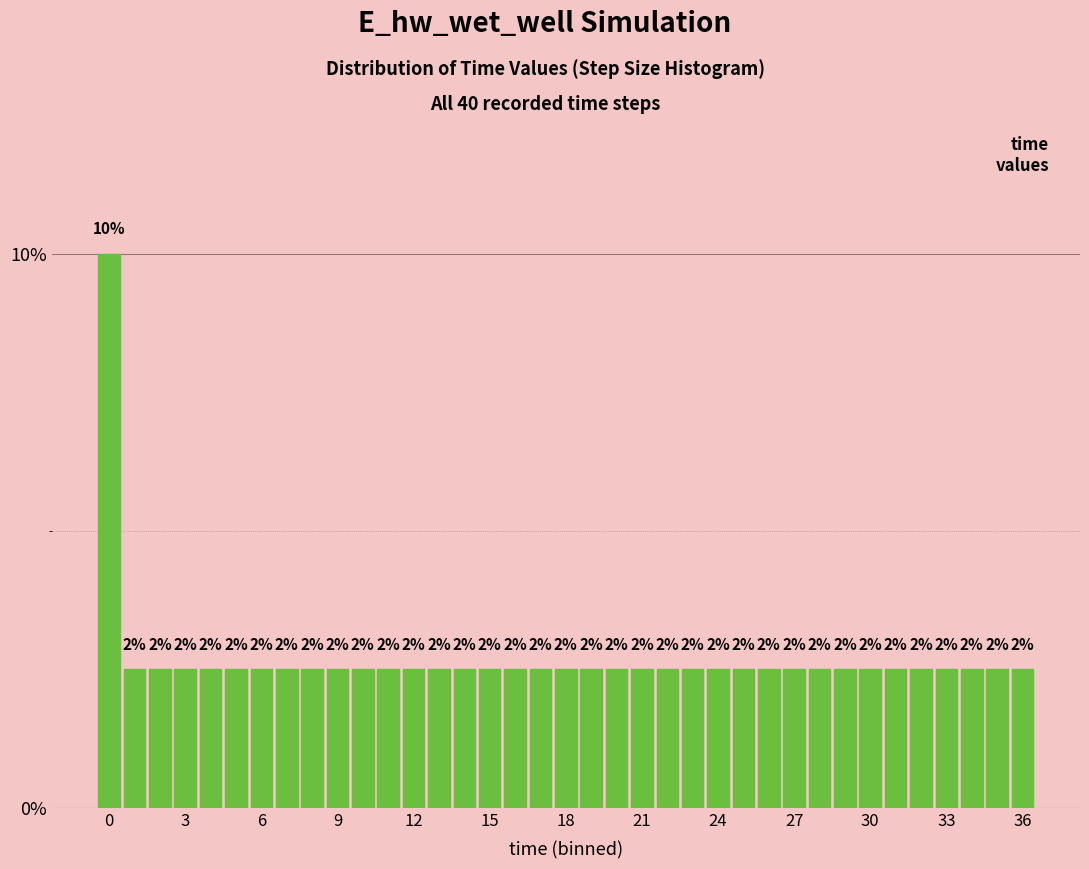

Read against the x-axis, roughly where is the centre of the tallest bar?

0.0